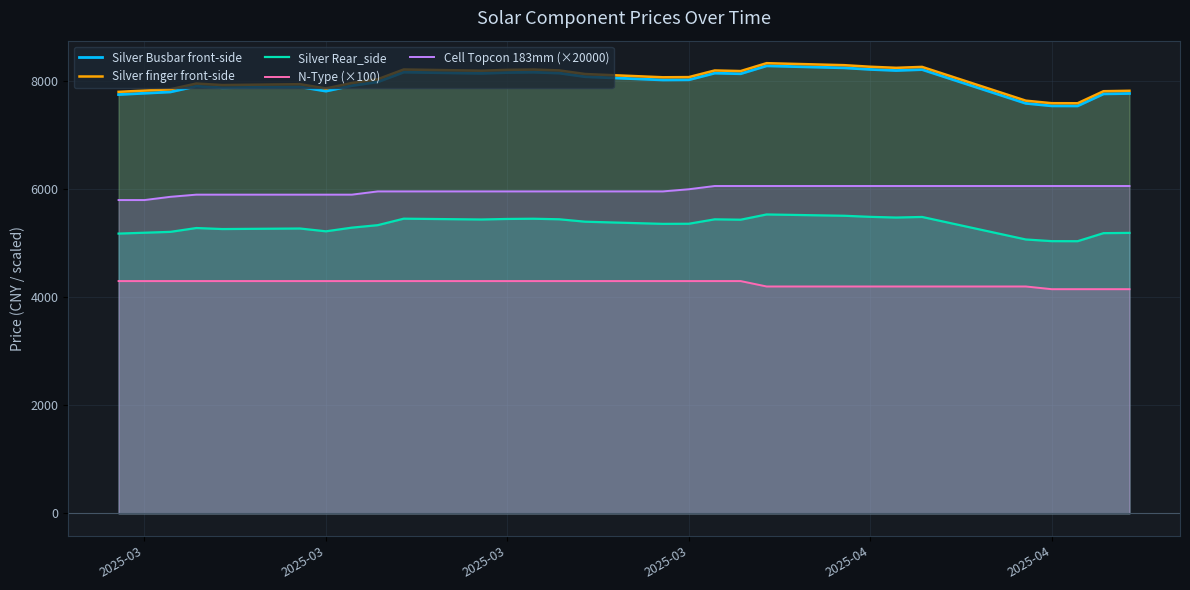

Reading right to left, extract all data points from this chart.

Silver Busbar front-side: 7773	7765	7542	7543	7590	8215	8198	8218	8247	8284	8138	8149	8026	8023	8083	8150	8166	8160	8145	8167	7987	7917	7816	7895	7879	7907	7801	7777	7753
Silver finger front-side: 7823	7815	7592	7593	7640	8265	8248	8268	8297	8334	8188	8199	8076	8073	8133	8200	8216	8210	8195	8217	8037	7967	7866	7945	7929	7957	7851	7827	7803
Silver Rear_side: 5192	5187	5038	5039	5070	5487	5476	5489	5509	5533	5436	5443	5361	5359	5399	5444	5454	5450	5440	5455	5335	5289	5221	5273	5263	5282	5211	5195	5179
N-Type (×100): 4150	4150	4150	4150	4200	4200	4200	4200	4200	4200	4300	4300	4300	4300	4300	4300	4300	4300	4300	4300	4300	4300	4300	4300	4300	4300	4300	4300	4300
Cell Topcon 183mm (×20000): 6060	6060	6060	6060	6060	6060	6060	6060	6060	6060	6060	6060	6000	5960	5960	5960	5960	5960	5960	5960	5960	5900	5900	5900	5900	5900	5860	5800	5800